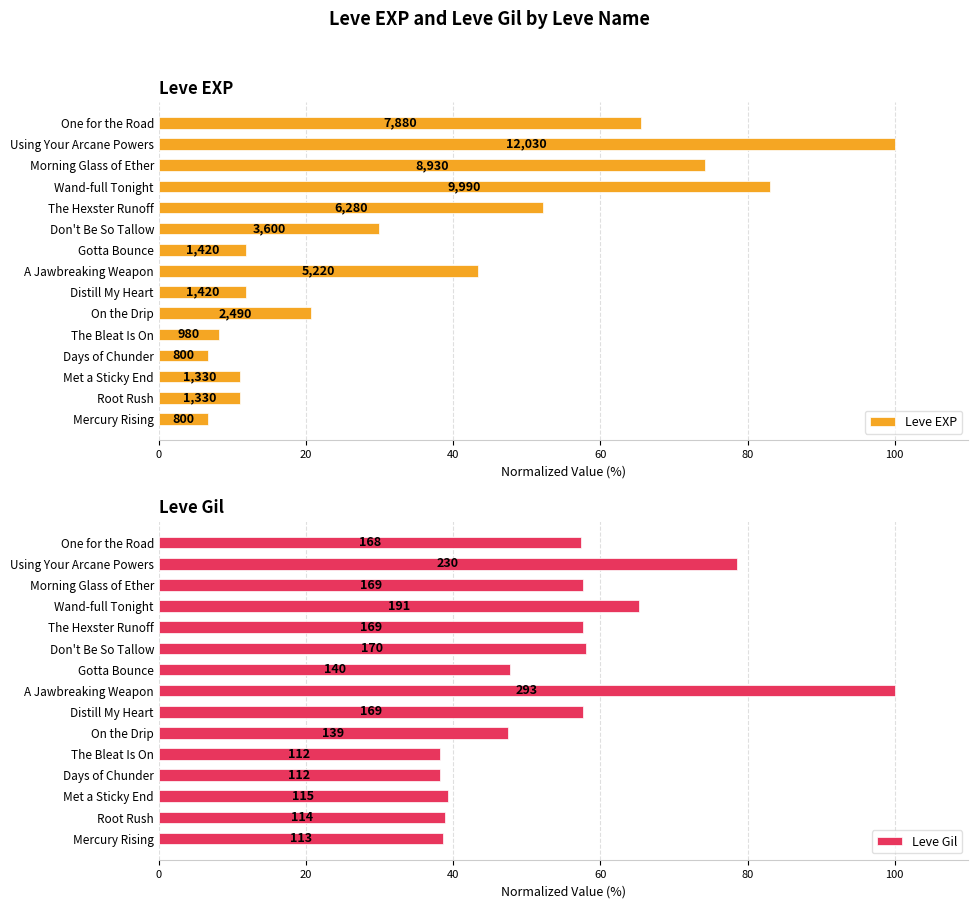

Reading left to right, extract all data points from this chart.

Leve EXP: 6.7	11.1	11.1	6.7	8.1	20.7	11.8	43.4	11.8	29.9	52.2	83.0	74.2	100.0	65.5
Leve Gil: 38.6	38.9	39.2	38.2	38.2	47.4	57.7	100.0	47.8	58.0	57.7	65.2	57.7	78.5	57.3